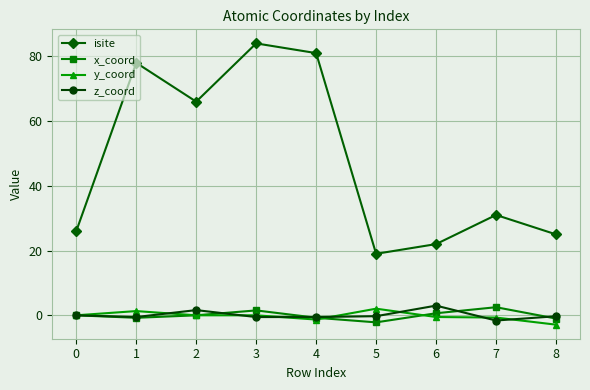

Is the value of x_coord at 2 greater than the value of isite at 2?

No